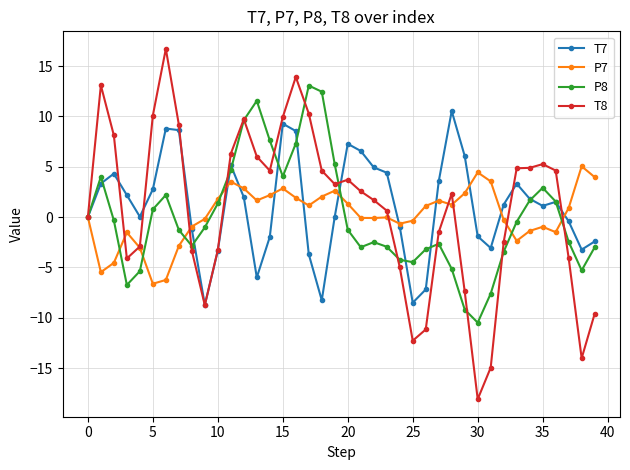

What is the value of the T7 point at the 21st from the left?

7.3